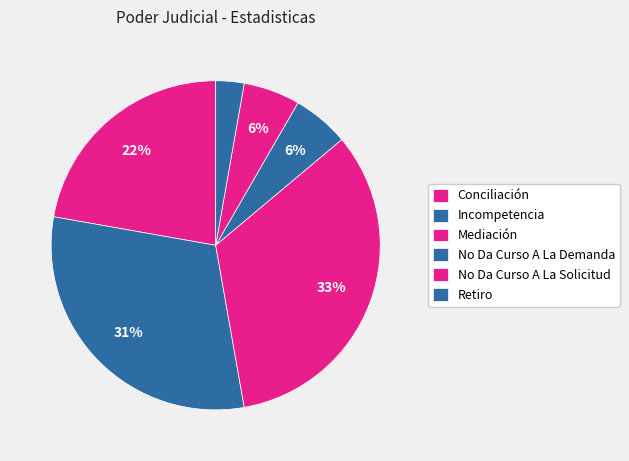

How many slices are in this pie chart?

6